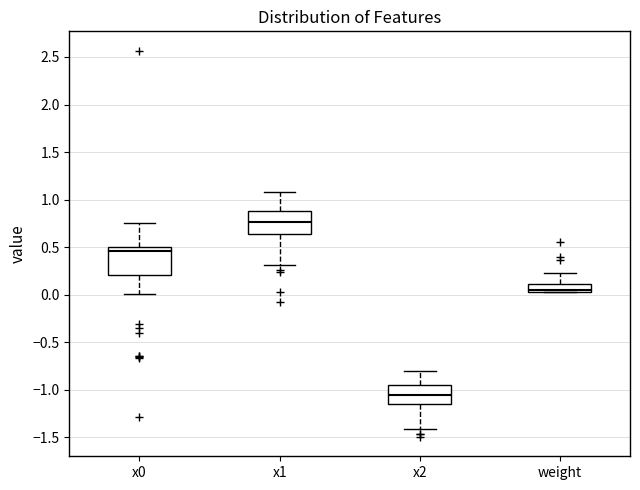

Reading left to right, read every box against the y-axis: the position of its median line, the range the box covers, and the ends of its whiskers. The values are not printed on the chart, so give them approximately, as read against the axis.

x0: median 0.45, box 0.20 to 0.50, whiskers 0.00 to 0.75
x1: median 0.75, box 0.65 to 0.90, whiskers 0.30 to 1.10
x2: median -1.05, box -1.15 to -0.95, whiskers -1.40 to -0.80
weight: median 0.05 (just above the box's lower edge), box 0.05 to 0.10, whiskers 0.00 to 0.25